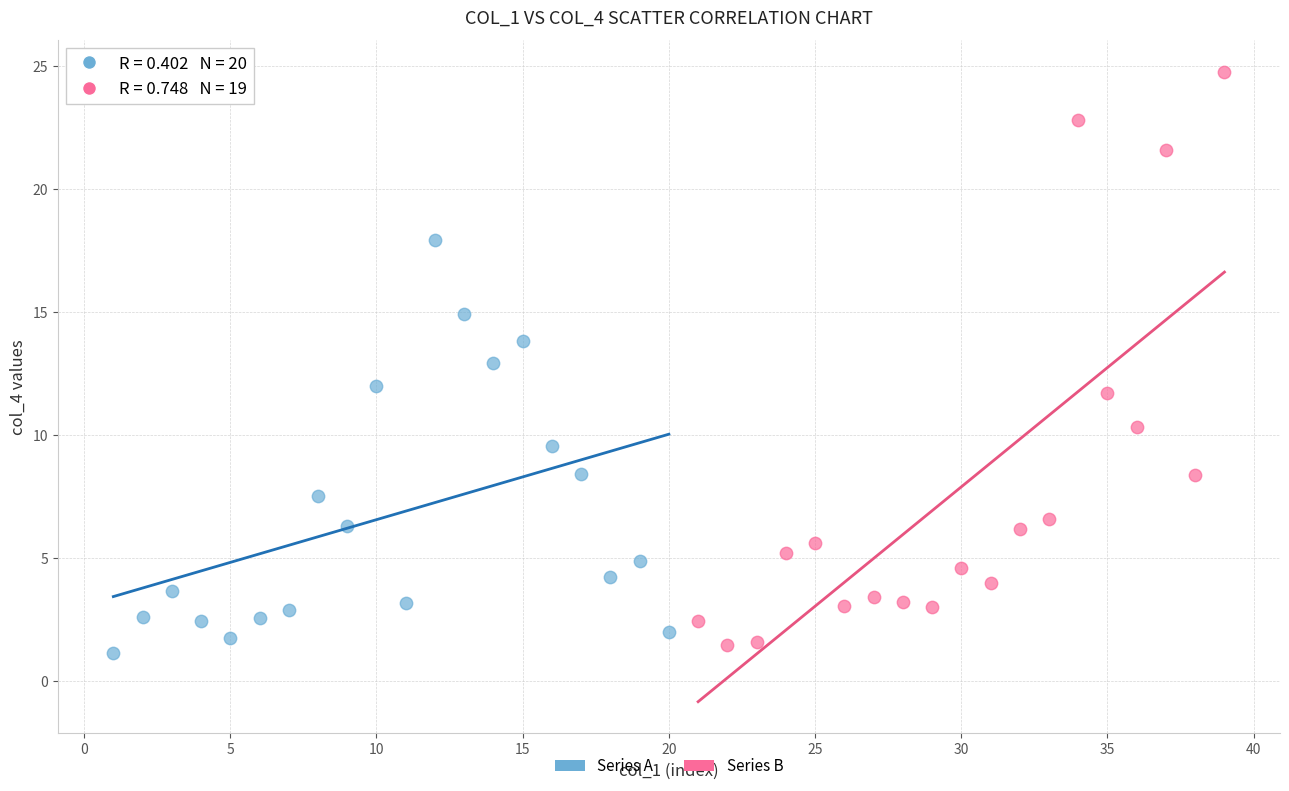

Which series has the largest Y range (max minus min)?

Series B